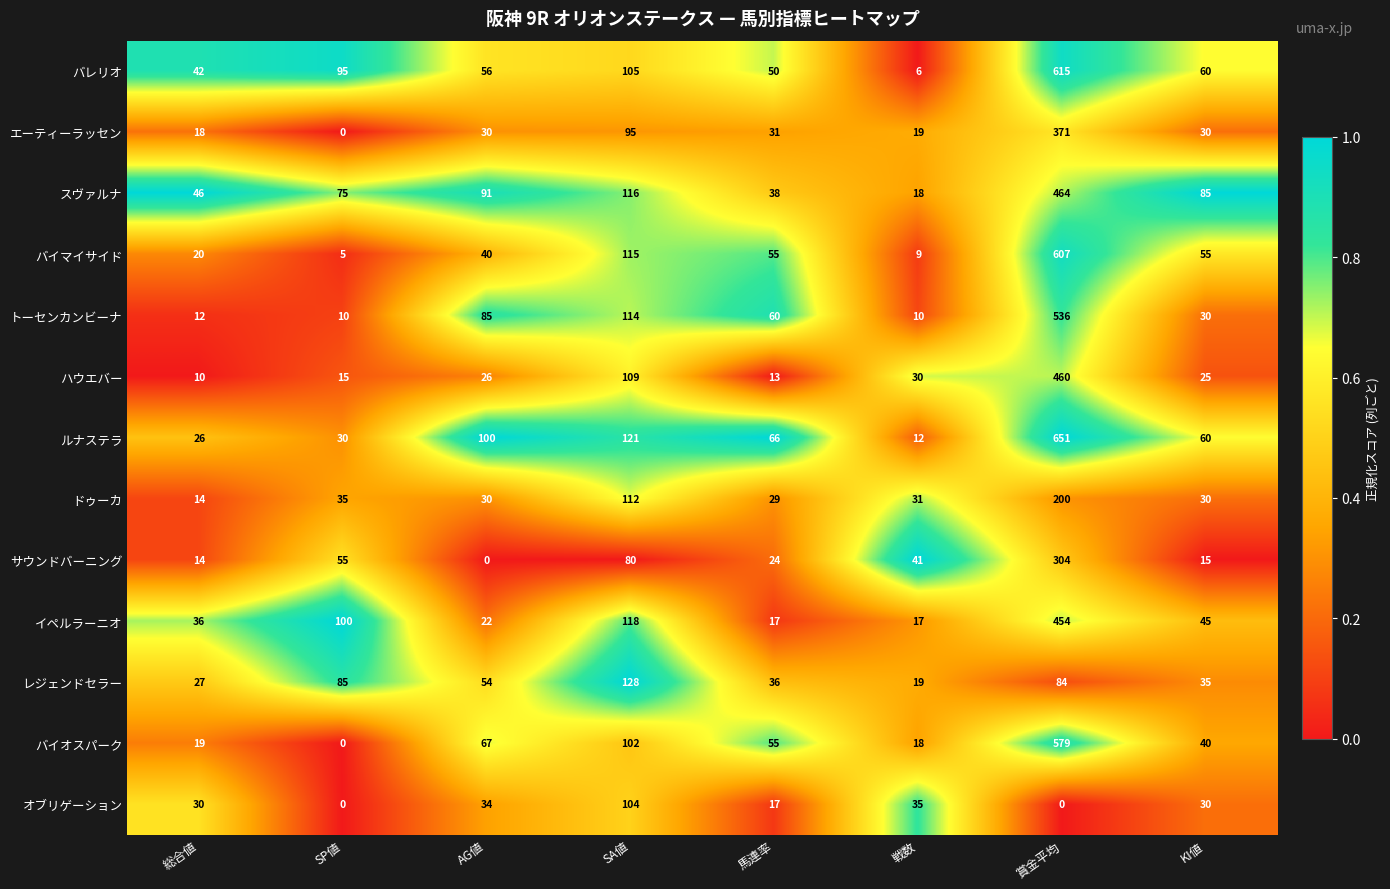

List the series in order of their peak value, lowest first.

オブリゲーション, レジェンドセラー, ドゥーカ, サウンドバーニング, エーティーラッセン, イペルラーニオ, ハウエバー, スヴァルナ, トーセンカンビーナ, バイオスパーク, バイマイサイド, バレリオ, ルナステラ